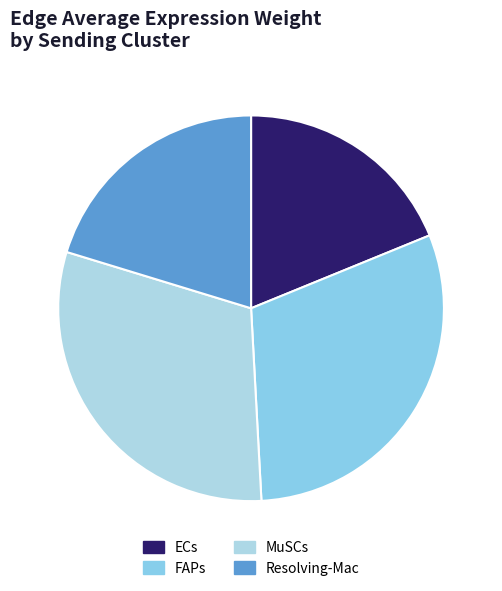

Is there any slice that represents more than half of the pie?

No